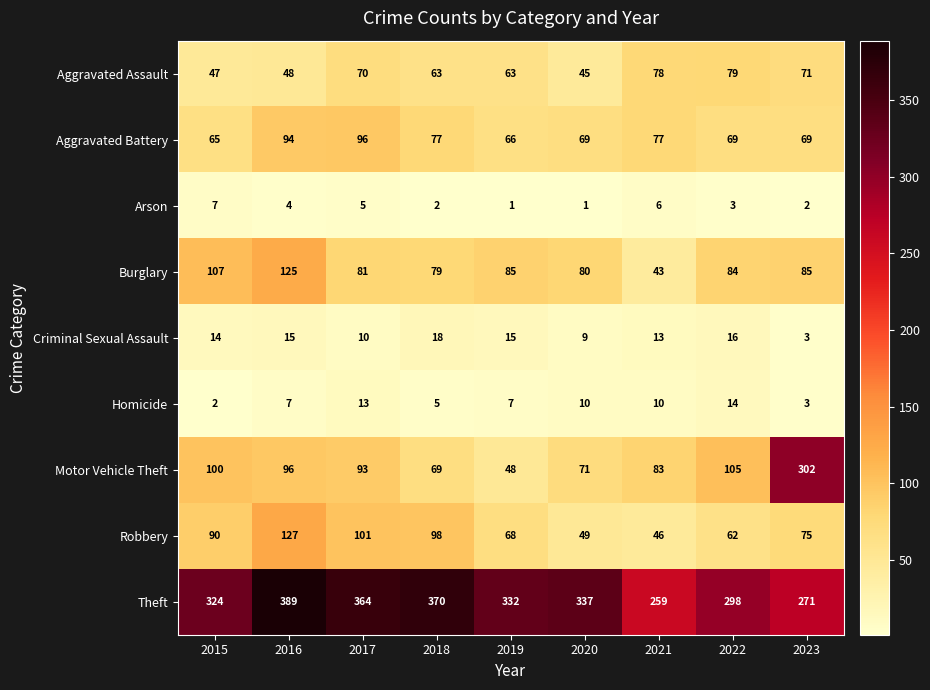

What is the total value across all series at 2019?

685